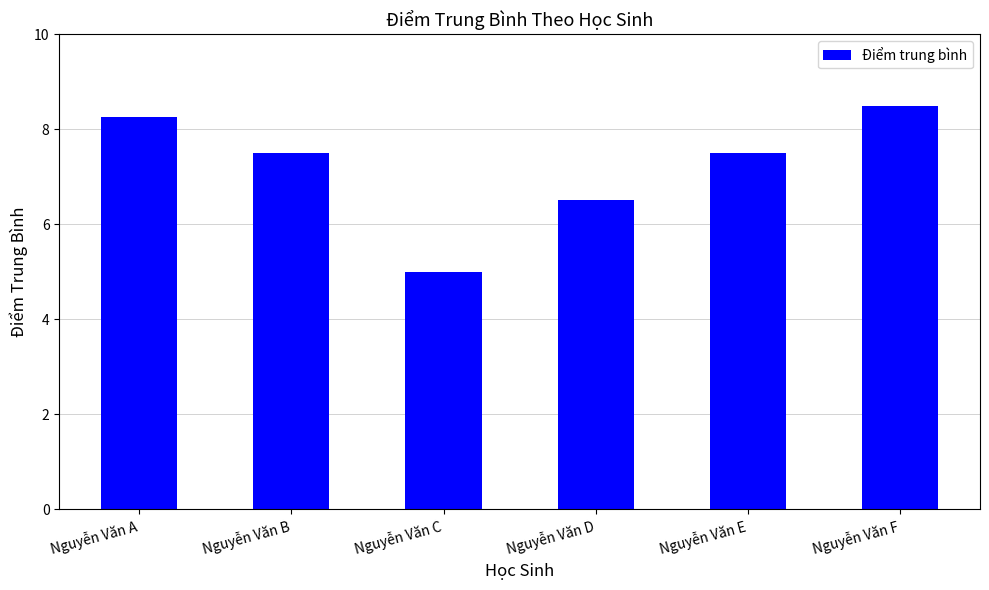

Between Nguyễn Văn B and Nguyễn Văn F, which is larger?

Nguyễn Văn F